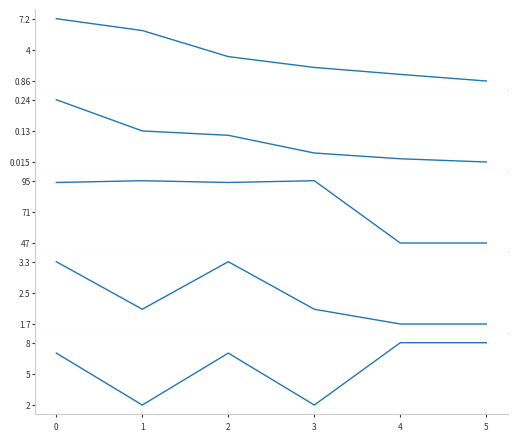

How many values in the 仓位排名 series are below 7?

2